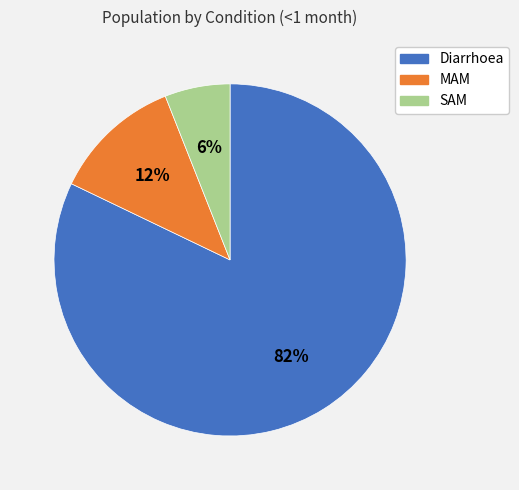

Combined, do MAM and Diarrhoea account for over 50%?

Yes